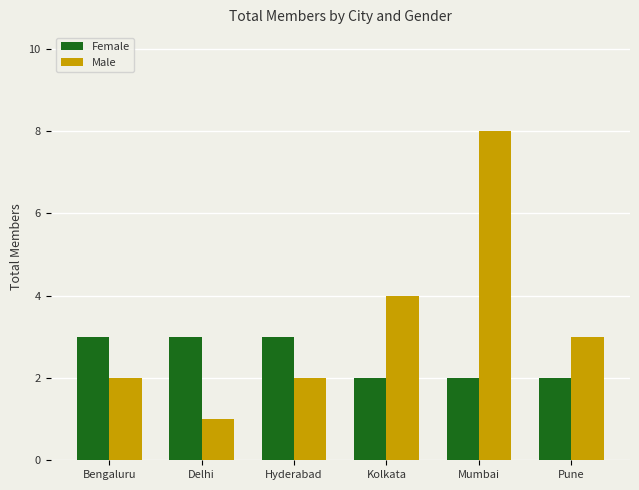

What is the greatest value displayed?

8